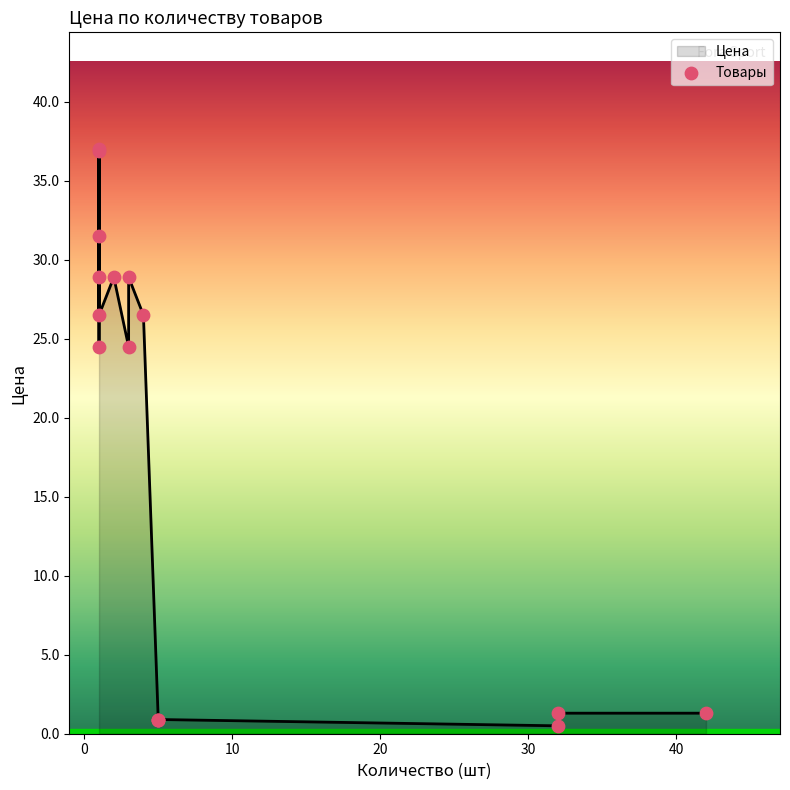

Which series has the largest total across all categories?

Цена